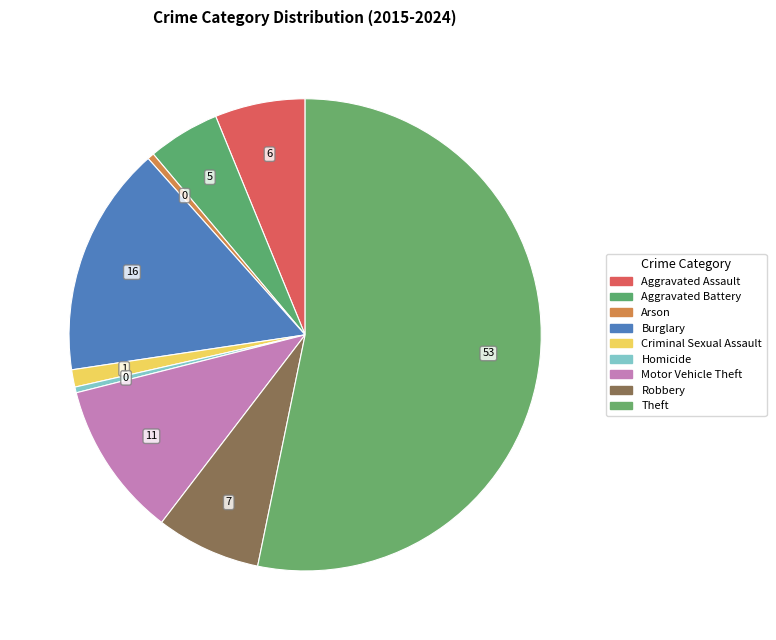

How many segments does this pie chart have?

9